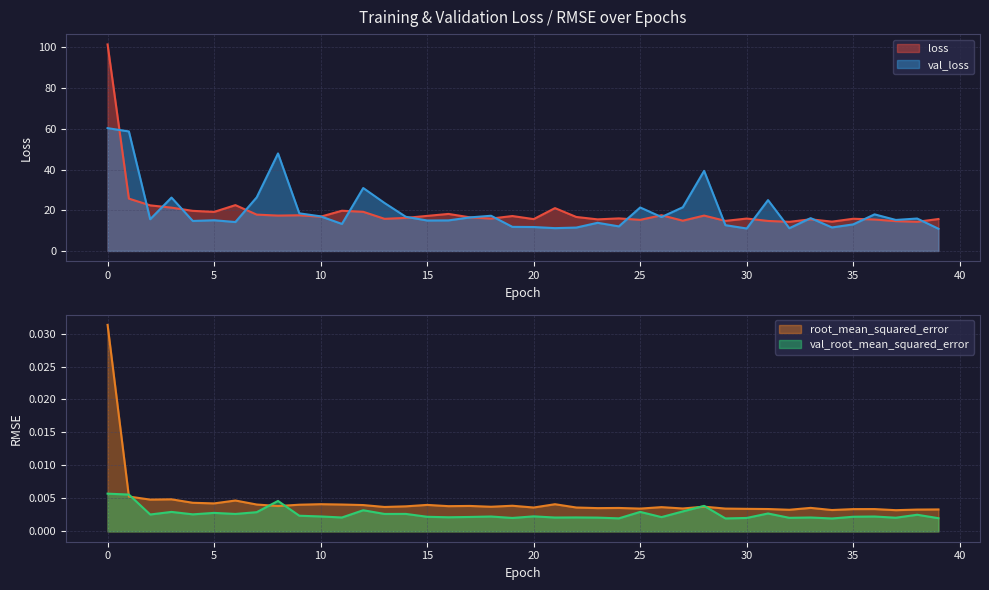

True or false: loss and val_root_mean_squared_error intersect in this chart.

False